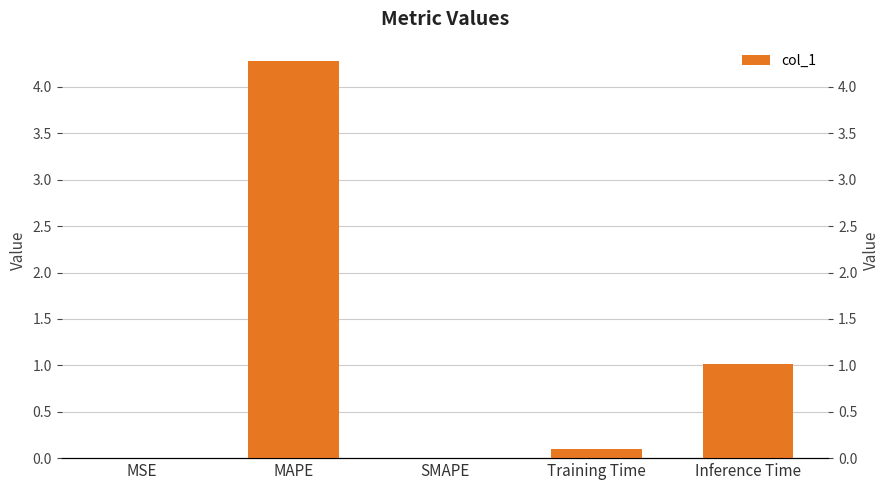

List the labels in order of value, smallest first.

SMAPE, MSE, Training Time, Inference Time, MAPE